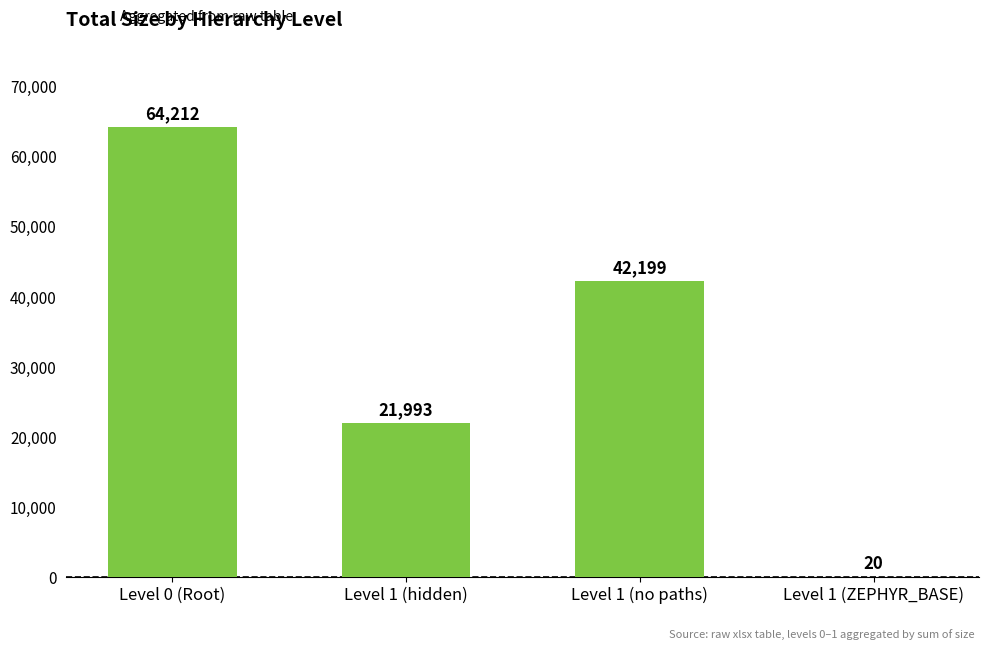

Reading left to right, what are all the values shown in this chart?

Level 0 (Root)=64212	Level 1 (hidden)=21993	Level 1 (no paths)=42199	Level 1 (ZEPHYR_BASE)=20